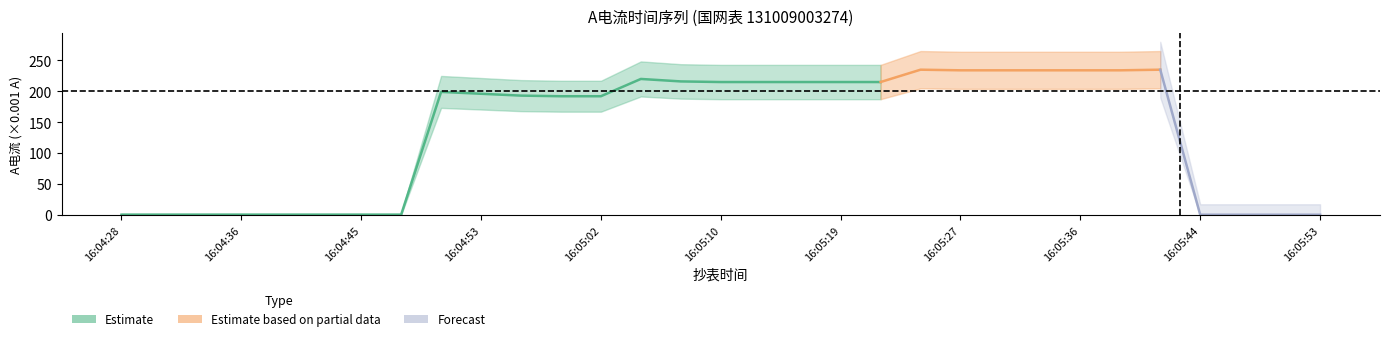

True or false: the data shows 116 at 16:05:04.

False